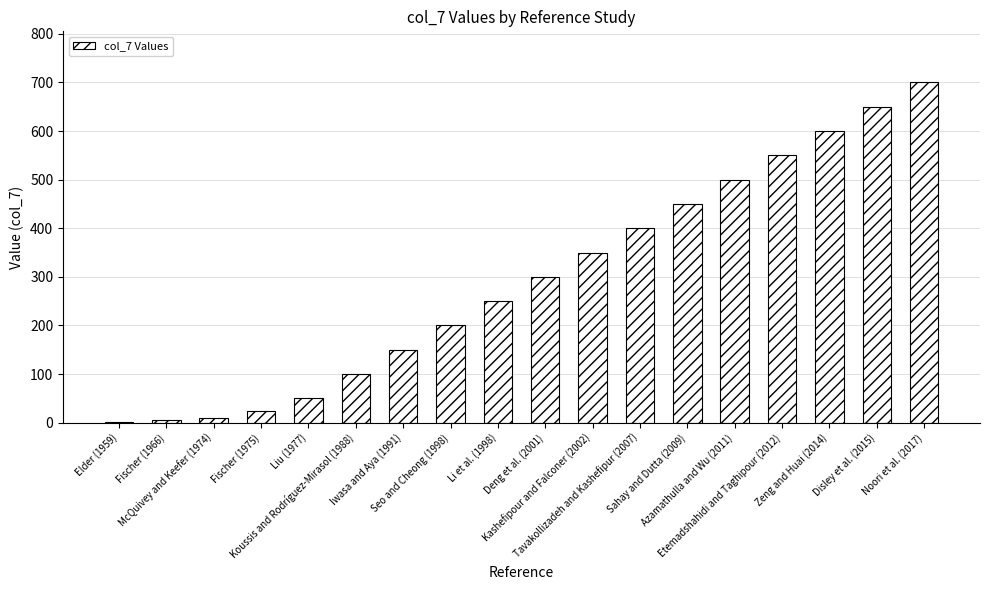

What is the greatest value displayed?

700